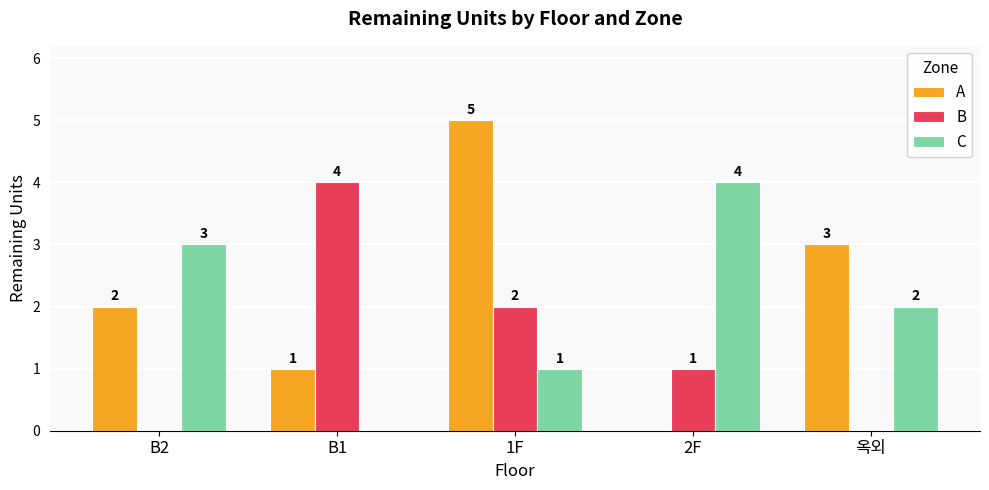

Where does the B series first go above 1?

B1